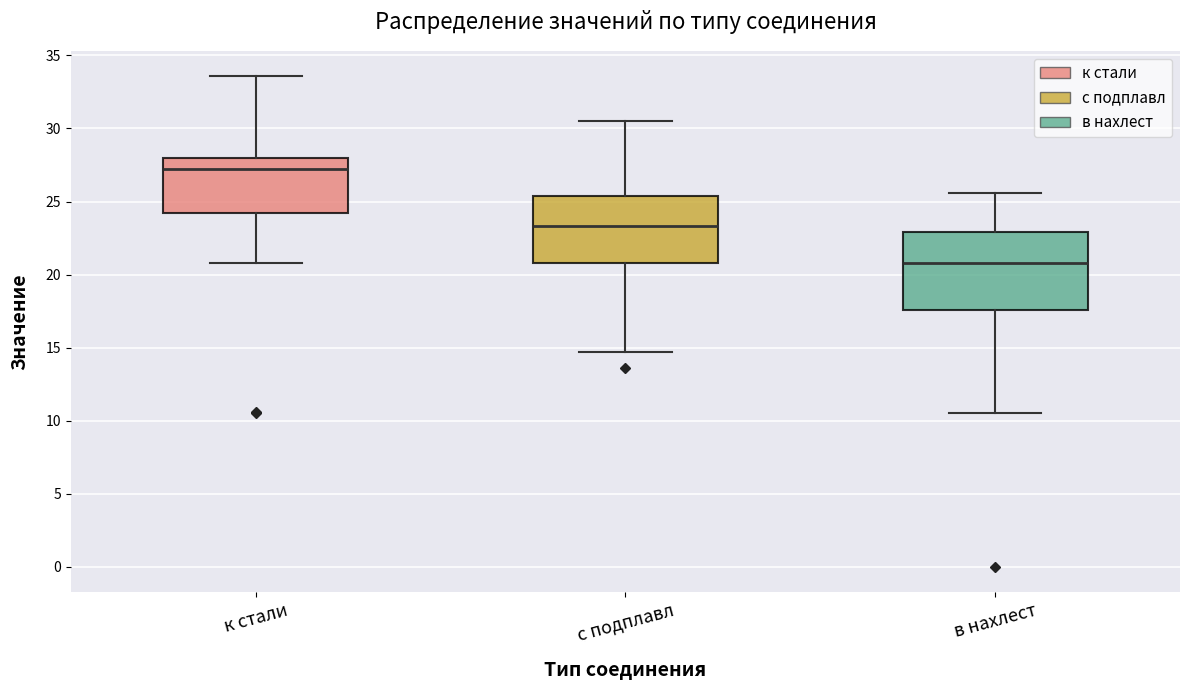

Reading left to right, read every box against the y-axis: the position of its median line, the range the box covers, and the ends of its whiskers. The values are not printed on the chart, so give them approximately, as read against the axis.

к стали: median 27.0, box 24.0 to 28.0, whiskers 21.0 to 33.5
с подплавл: median 23.5, box 21.0 to 25.5, whiskers 14.5 to 30.5
в нахлест: median 21.0, box 17.5 to 23.0, whiskers 10.5 to 25.5